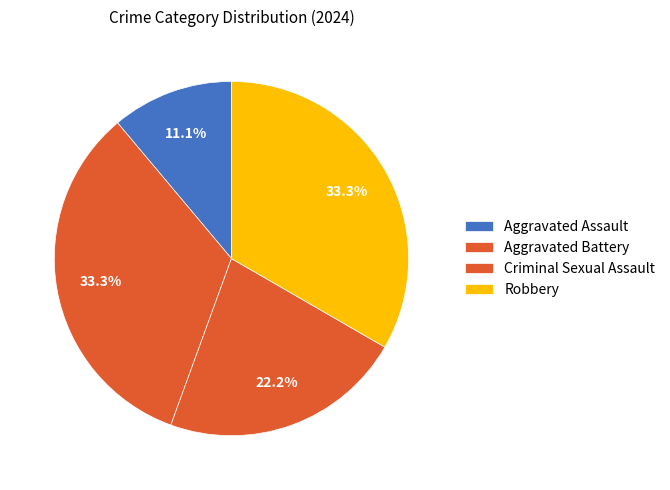

How many slices are in this pie chart?

4